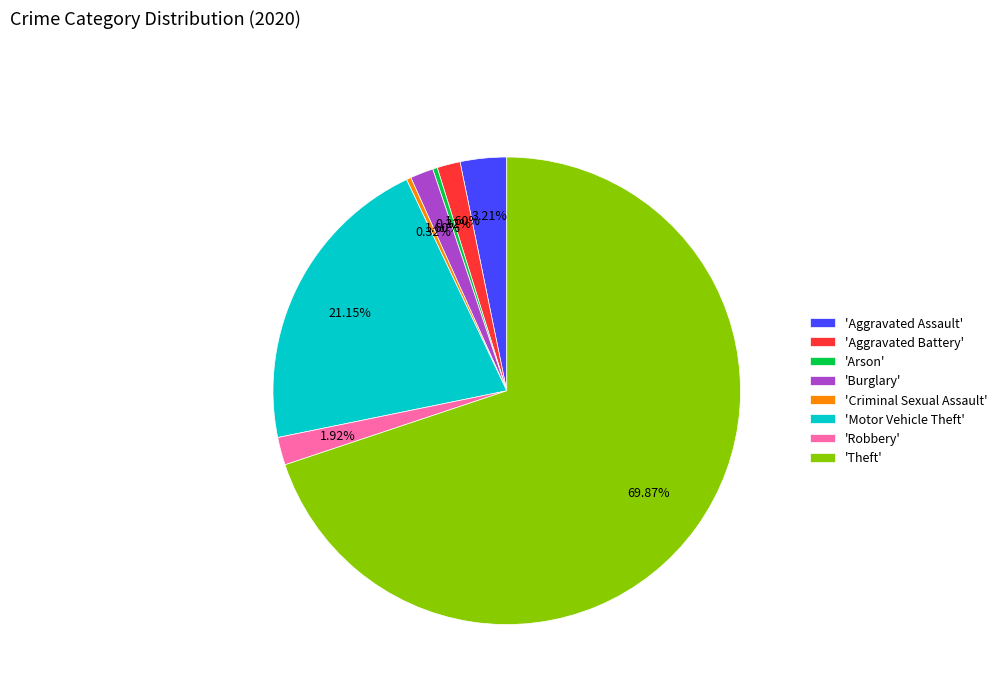

What is the ratio of the value at 'Motor Vehicle Theft' to the value at 'Robbery'?

11.0